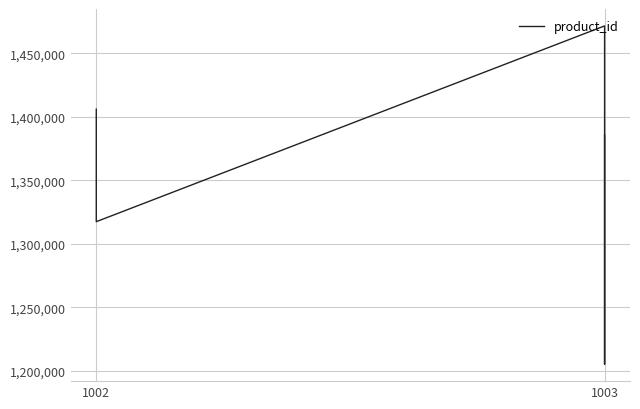

Reading left to right, list all the values displayed in this chart.

1406039	1317473	1471652	1205200	1385600